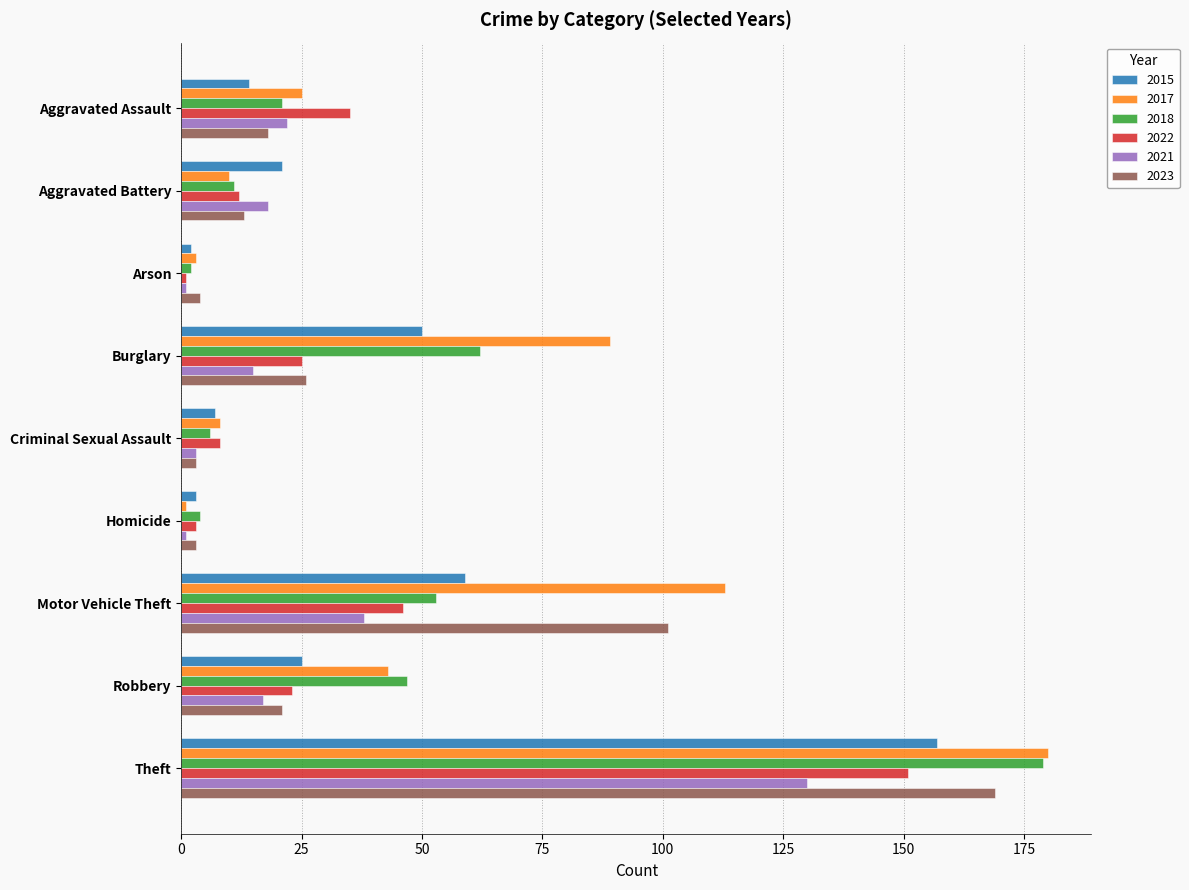

The value of 2023 at Robbery is 7. True or false?

False